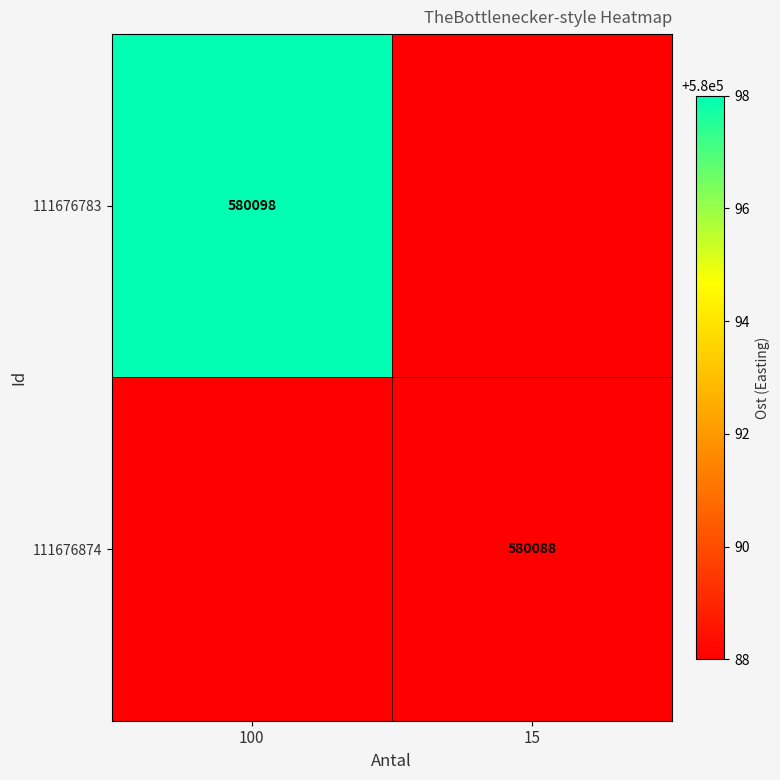

Is it true that 111676783 equals 336643 at 100?

False